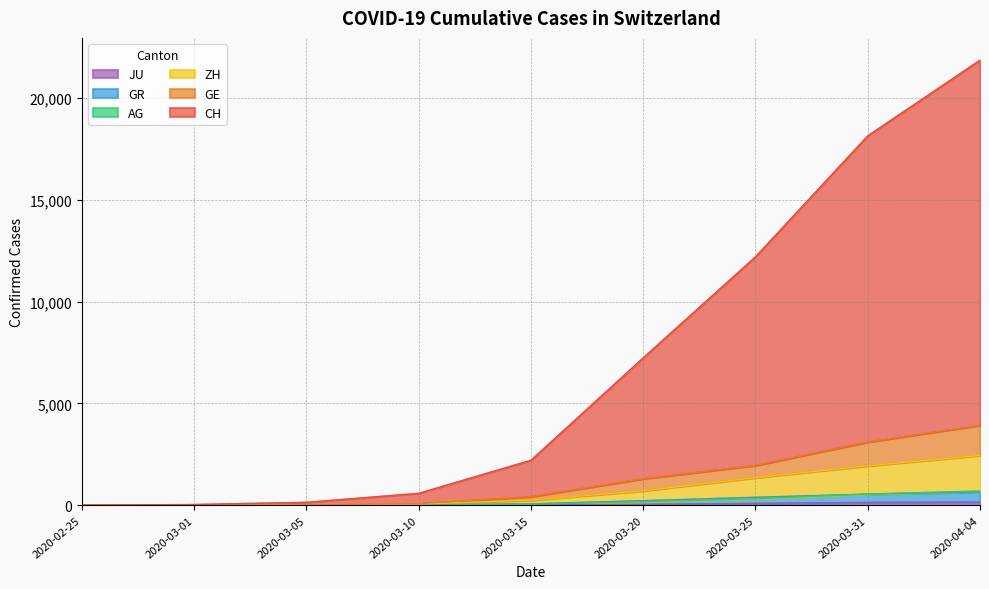

True or false: JU has more than 2 points higher than both neighbors.

False